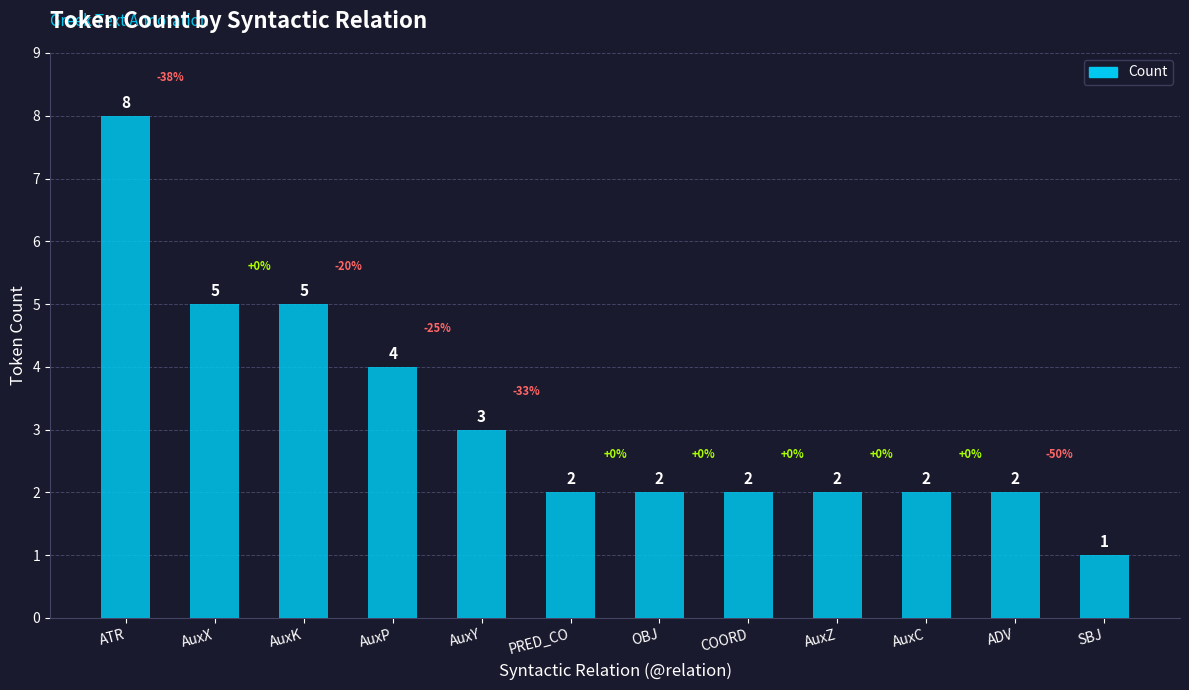

Reading right to left, extract all data points from this chart.

1	2	2	2	2	2	2	3	4	5	5	8